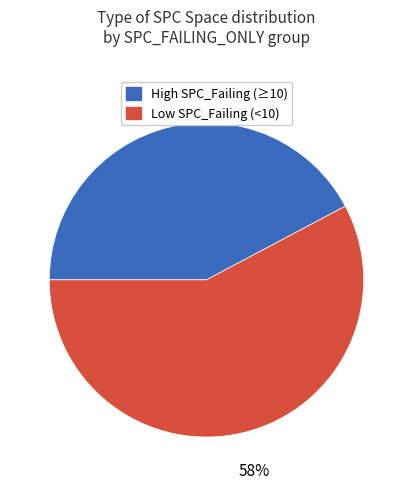

To the nearest percent, what is the average slice percentage?

50%